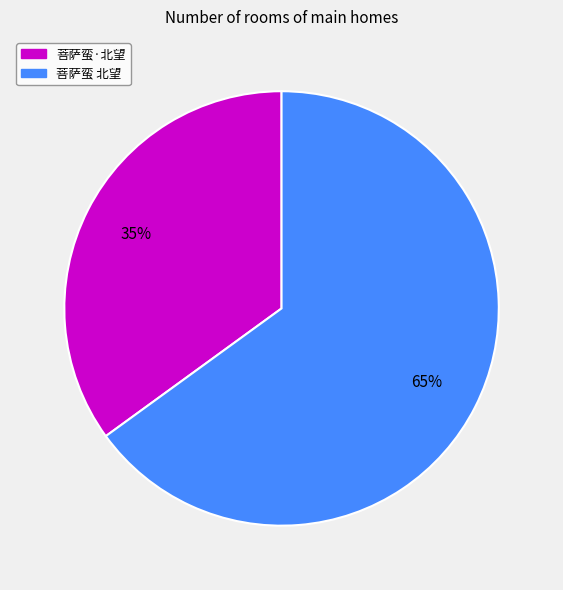

What percentage is the 菩萨蛮·北望 slice, to the nearest percent?

35%